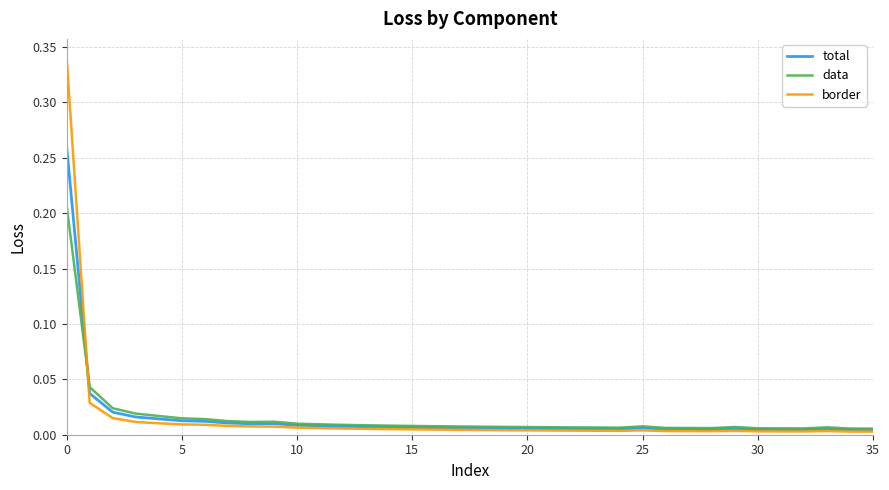

True or false: border and total cross at least once.

True